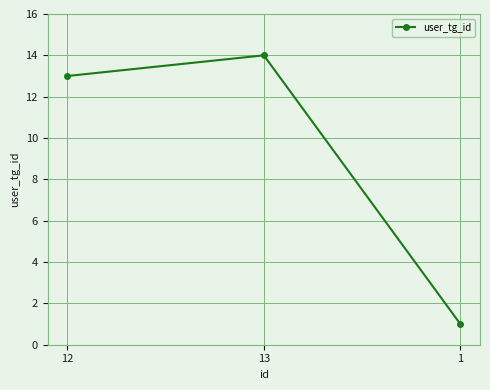

List the labels in order of value, largest first.

13, 12, 1